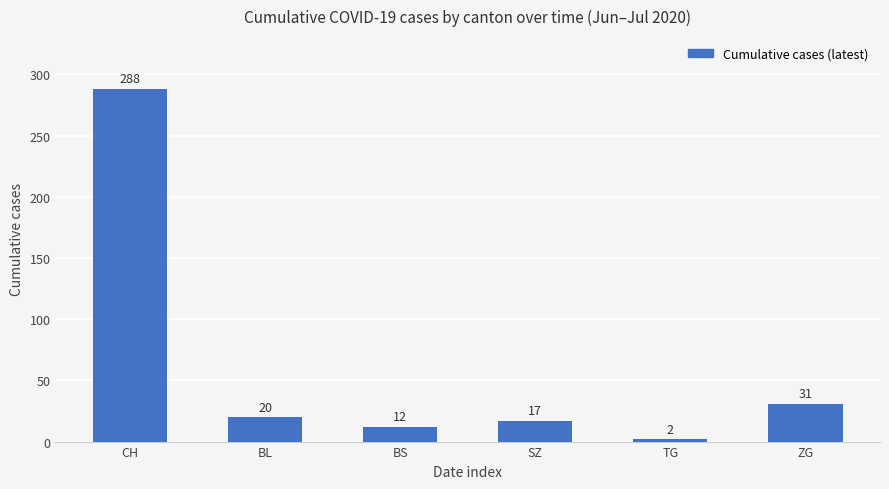

What is the maximum value shown in the chart?

288